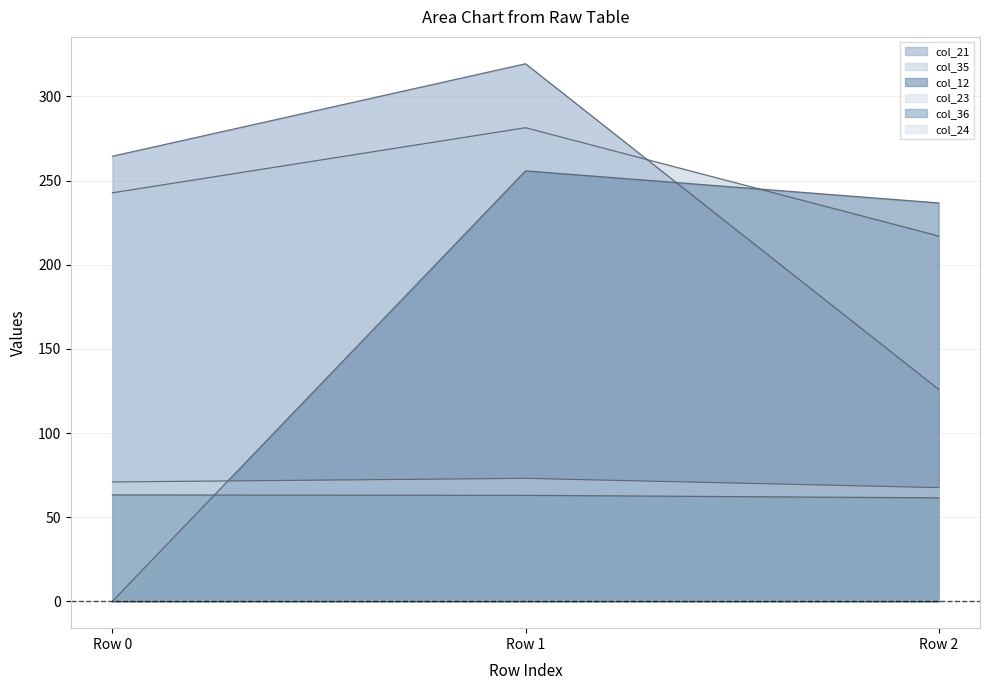

At which category is the sum across all series the highest?

Row 1